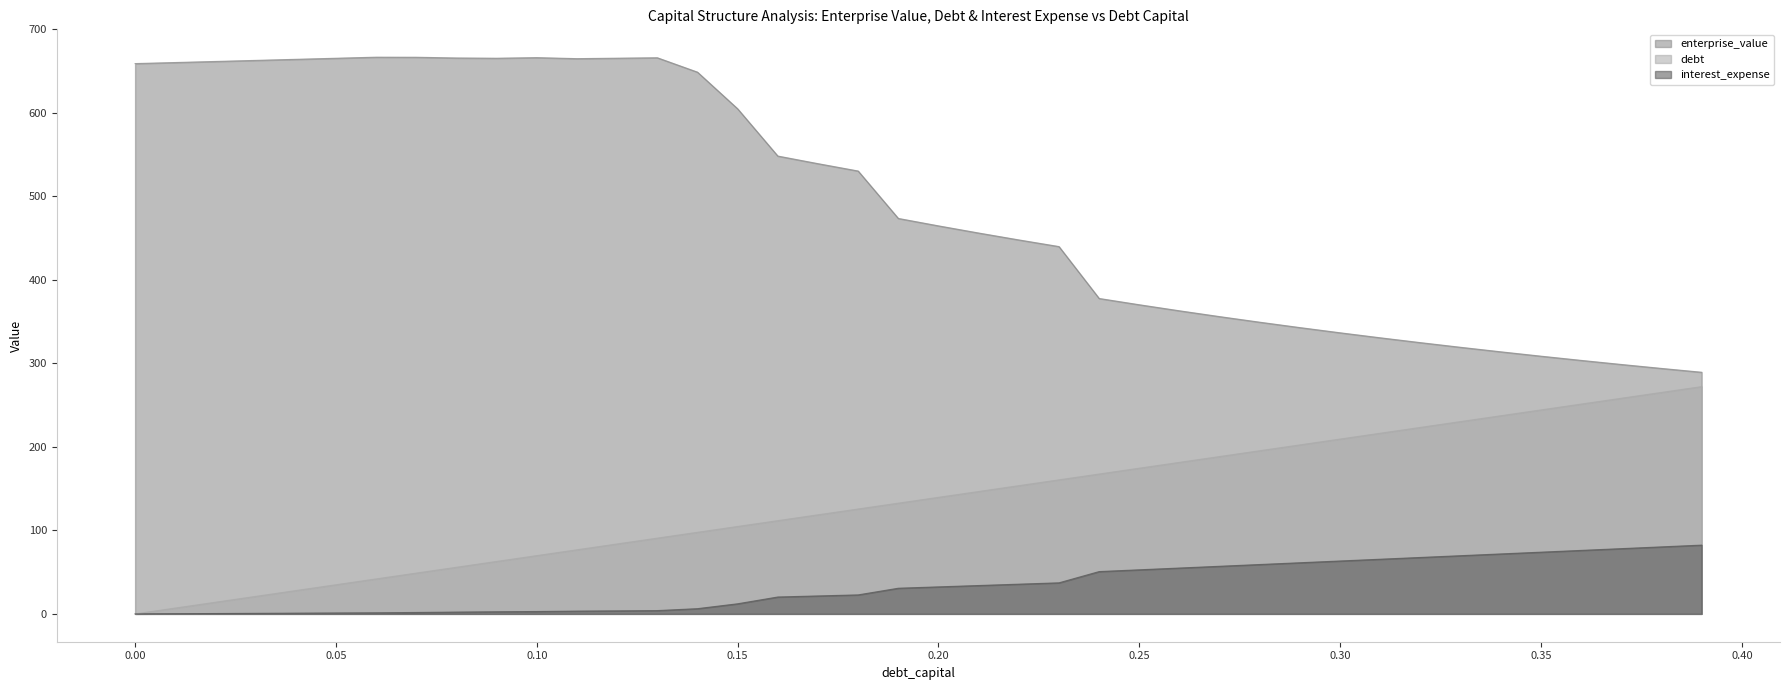

At how many categories does at least one series exceed 646?

15